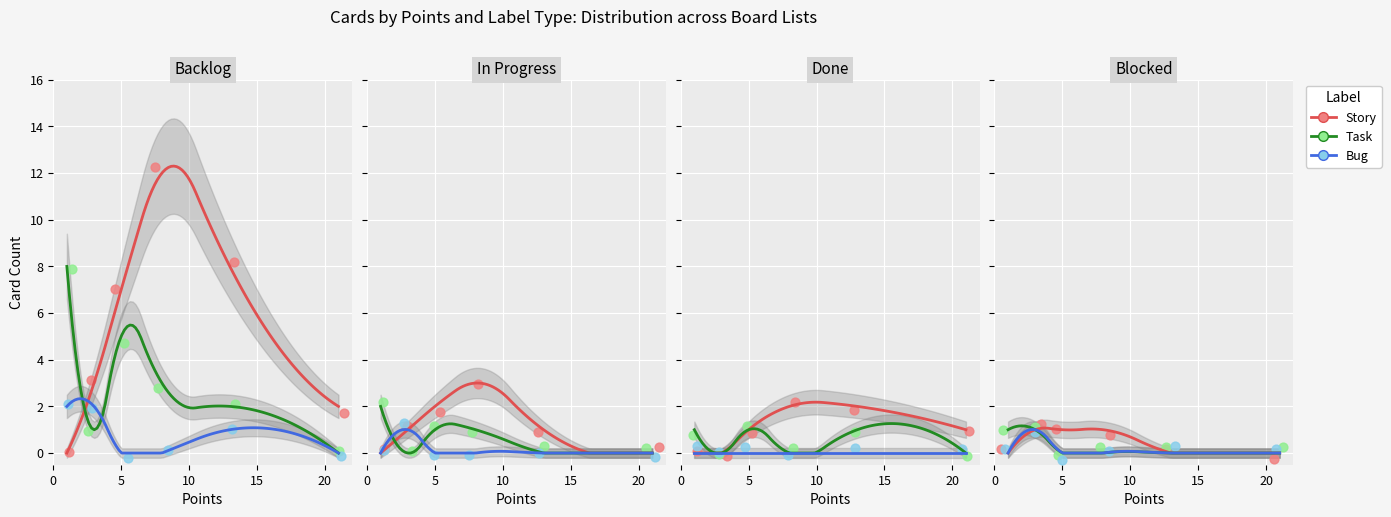

Which series has the widest spread of Y values?

Story